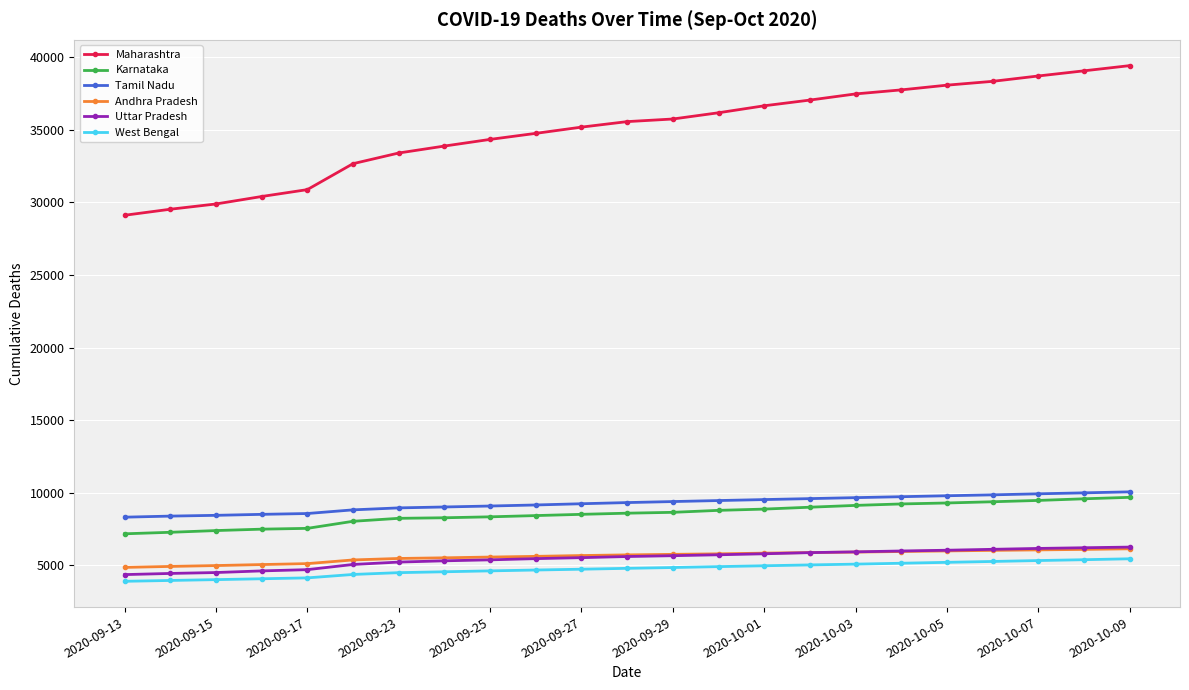

What is the value of the West Bengal point at the 15th from the left?

4958